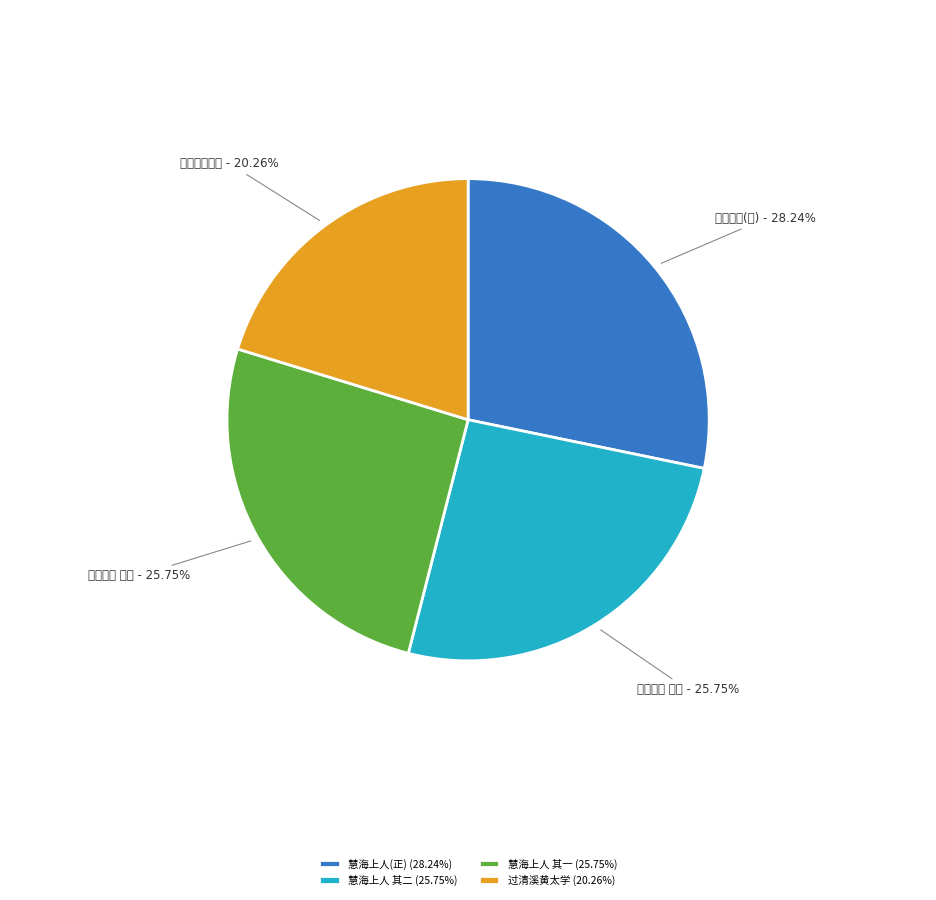

Does 慧海上人 其一 account for over 50% of the chart?

No